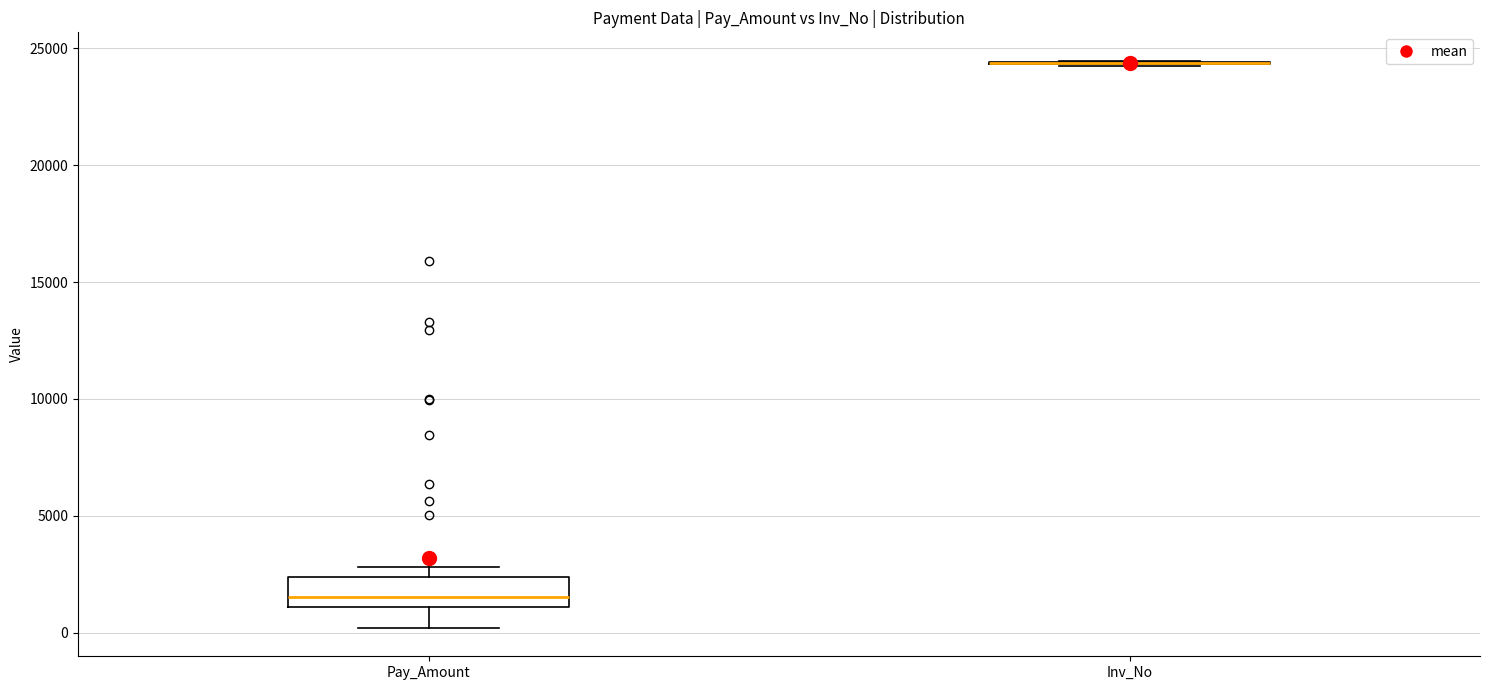

Reading left to right, transcribe this box plot: for each box, give where its median line is, the range the box spans, and where its two whiskers end, as read against the y-axis. The values are not printed on the chart, so give them approximately, as read against the axis.

Pay_Amount: median 1500, box 1000 to 2500, whiskers 0 to 3000
Inv_No: box collapsed to a line at 24500, whiskers 24000 to 24500